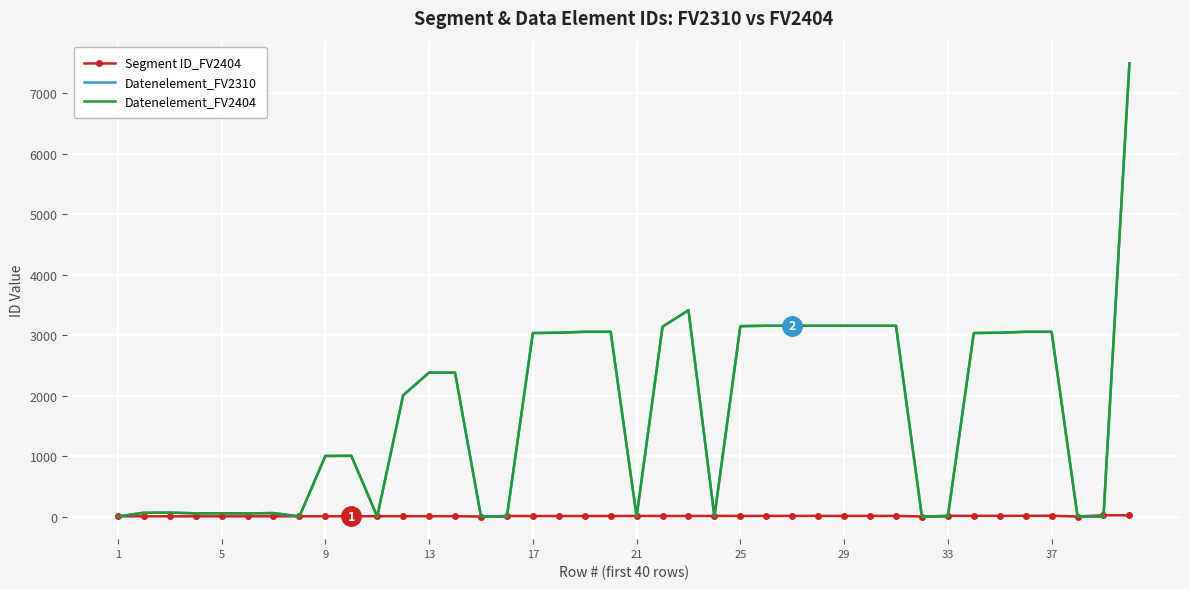

Which series has the widest spread of values?

Datenelement_FV2310